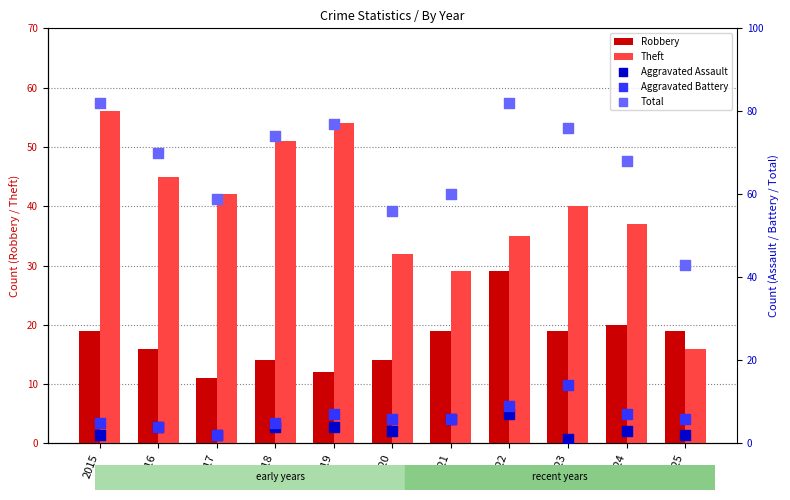

Is the value of Aggravated Battery at 2018 greater than the value of Aggravated Assault at 2021?

No